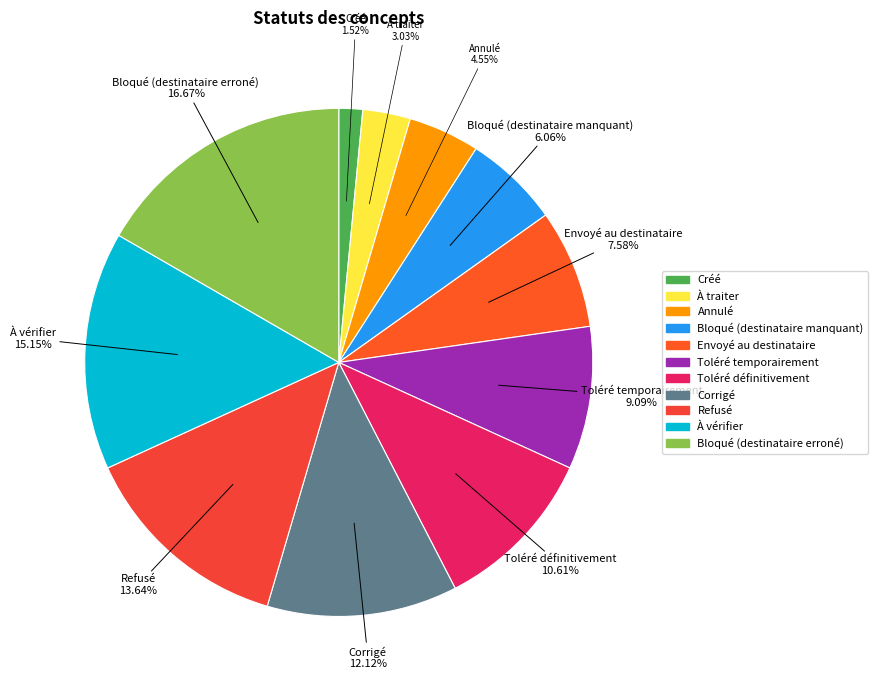

Which slice is the largest?

Bloqué (destinataire erroné)